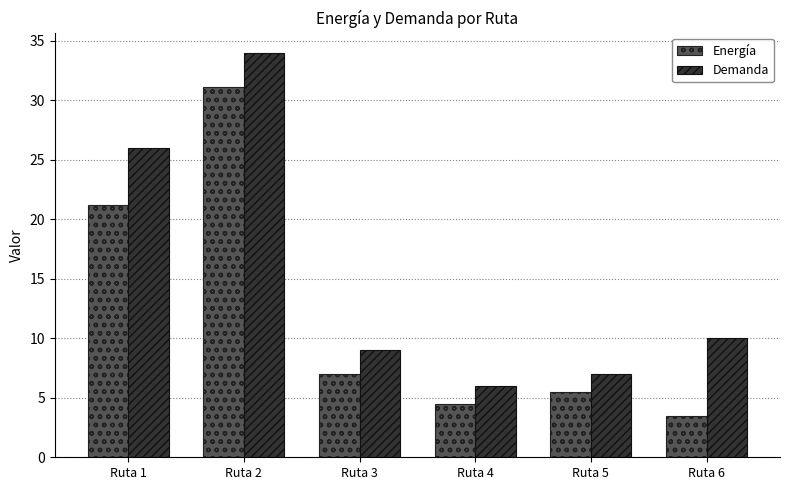

Which series has the largest total across all categories?

Demanda